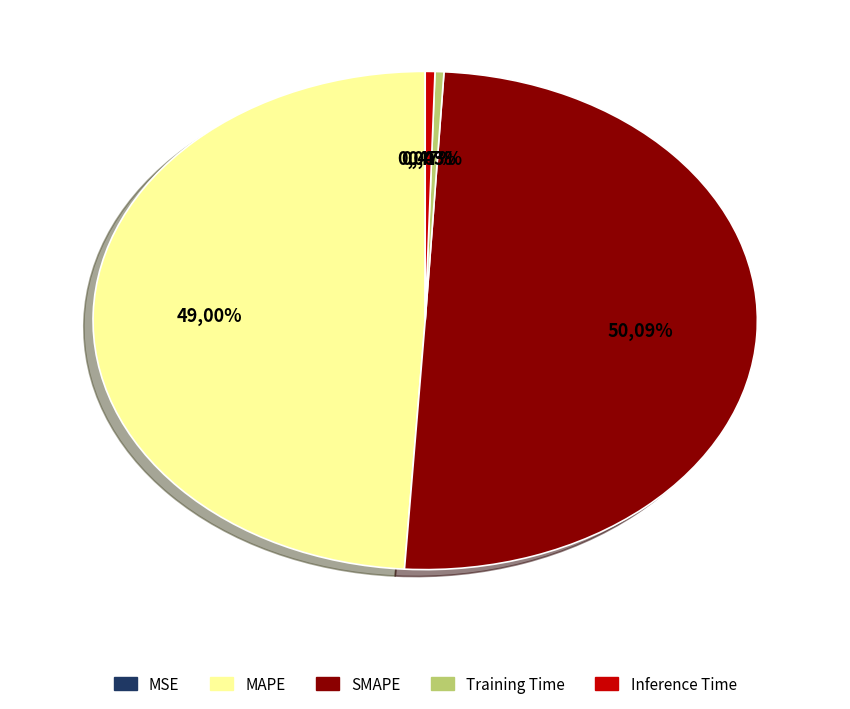

Is the sum of Inference Time and MAPE greater than half?

No